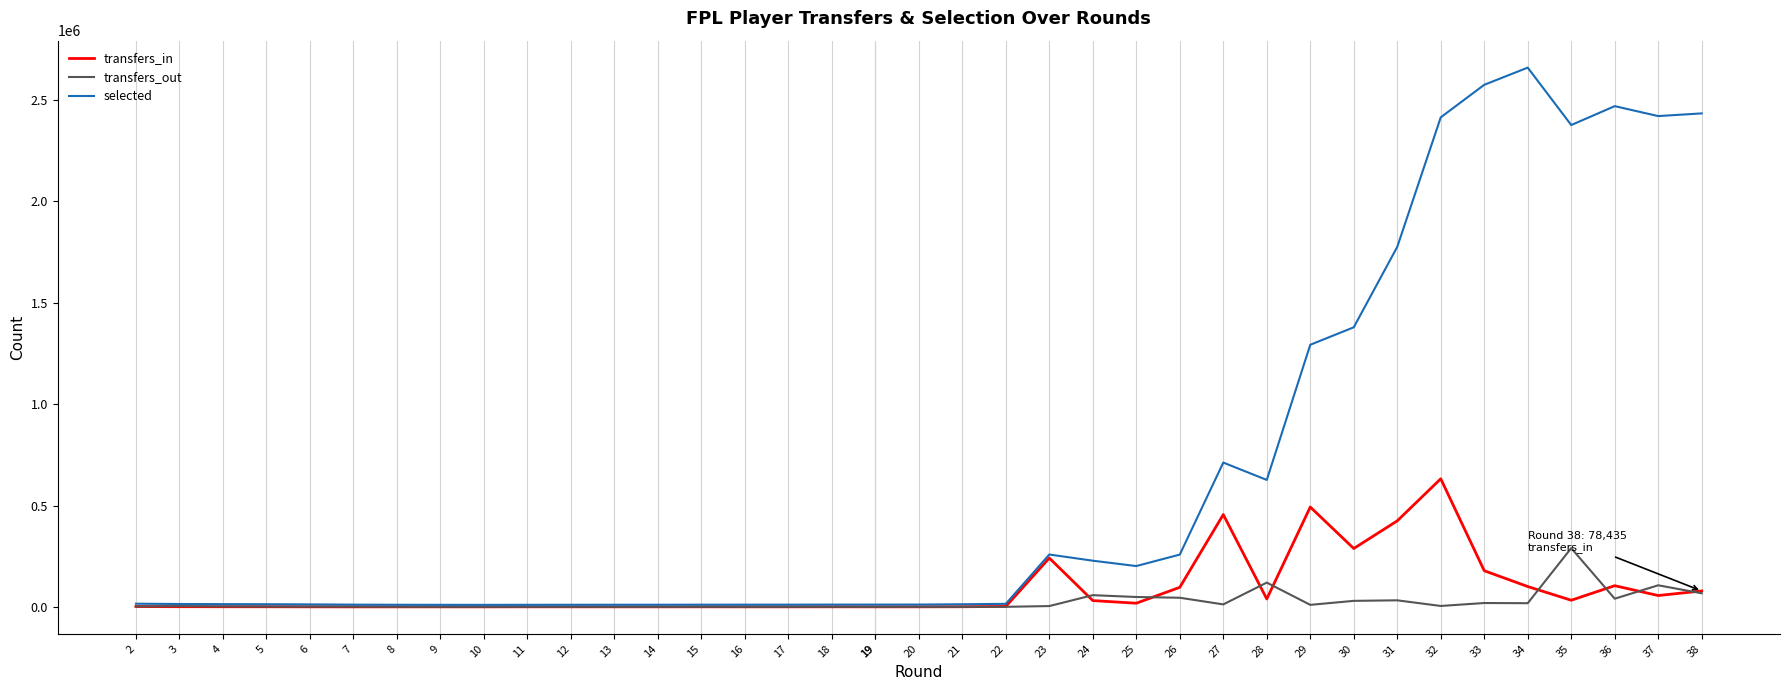

List the series in order of their peak value, highest first.

selected, transfers_in, transfers_out